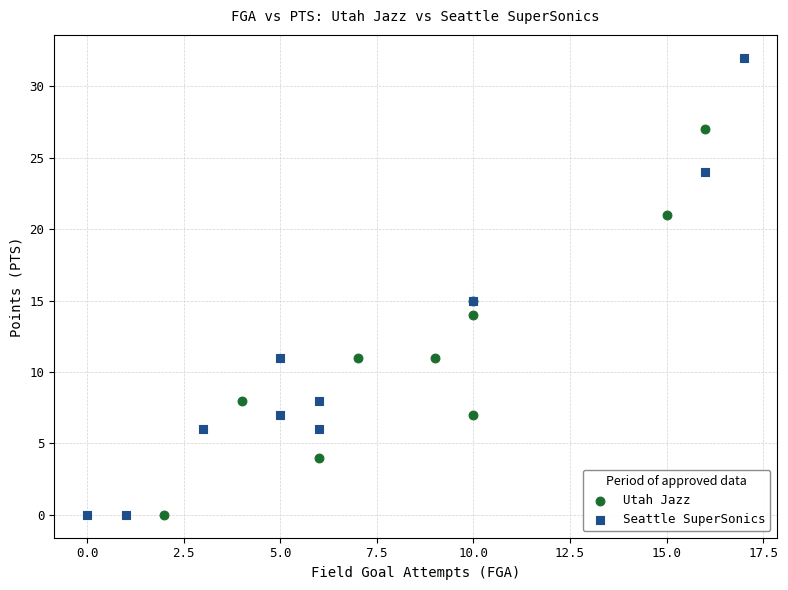

Which series has the widest spread of Y values?

Seattle SuperSonics